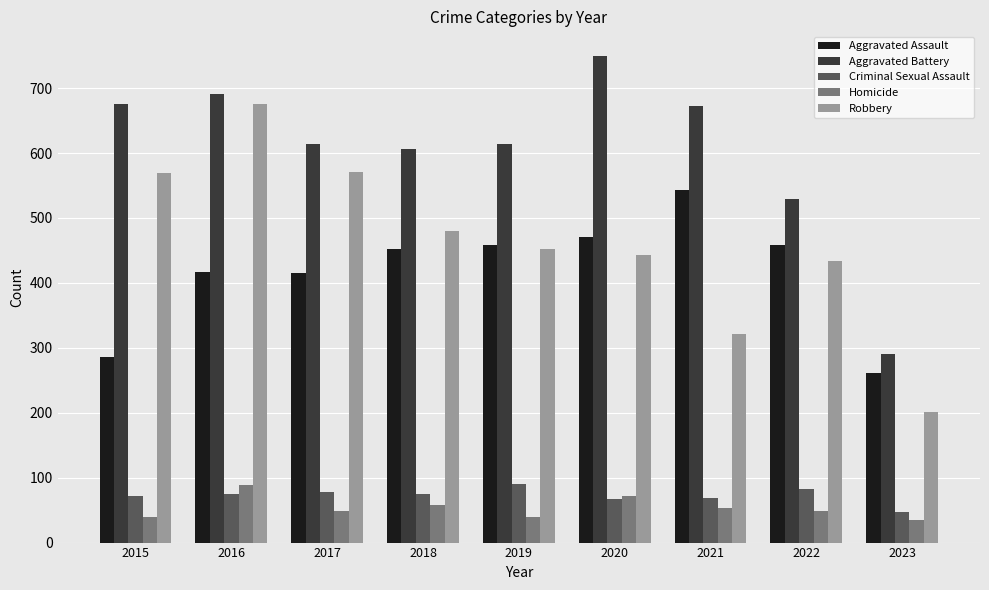

Is it true that Homicide equals 23 at 2018?

False